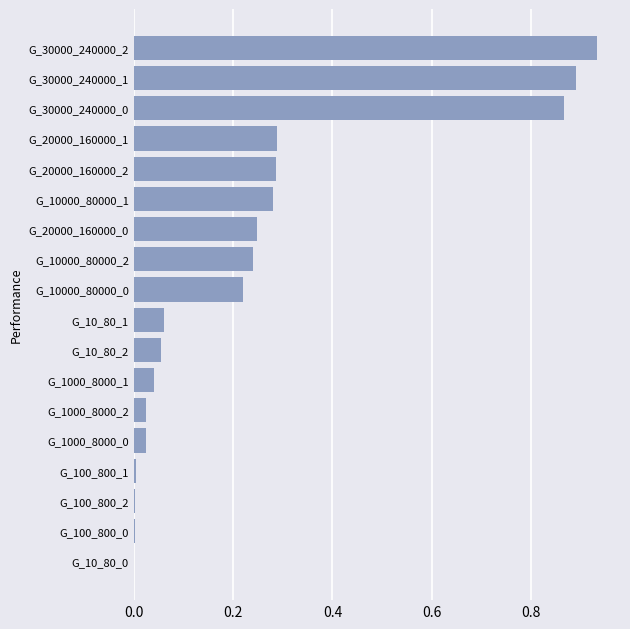

Which label corresponds to the largest value in the chart?

G_30000_240000_2